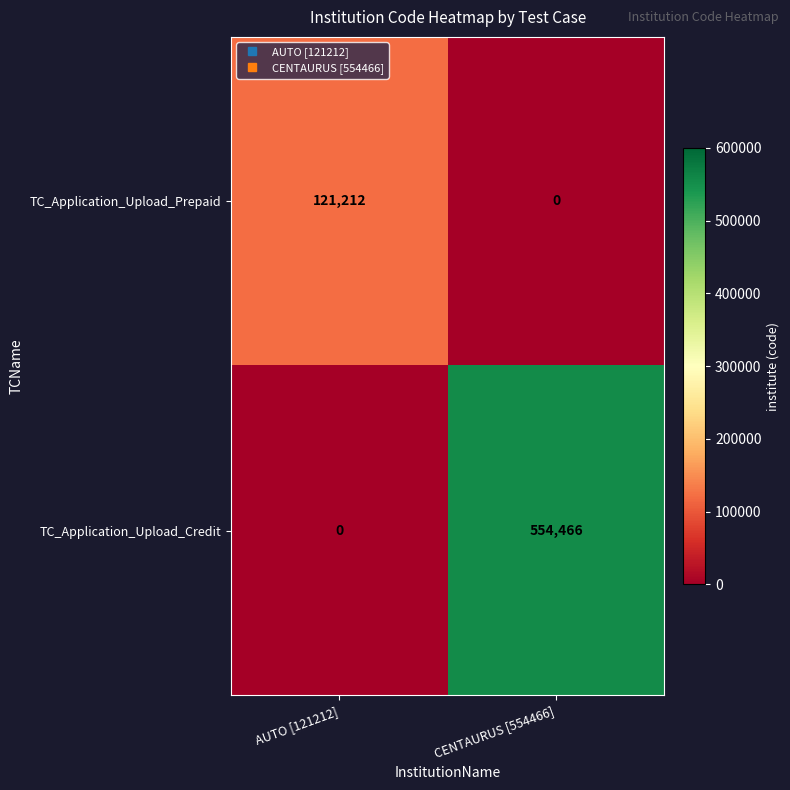

Which category has the lowest value in the TC_Application_Upload_Prepaid series?

CENTAURUS [554466]